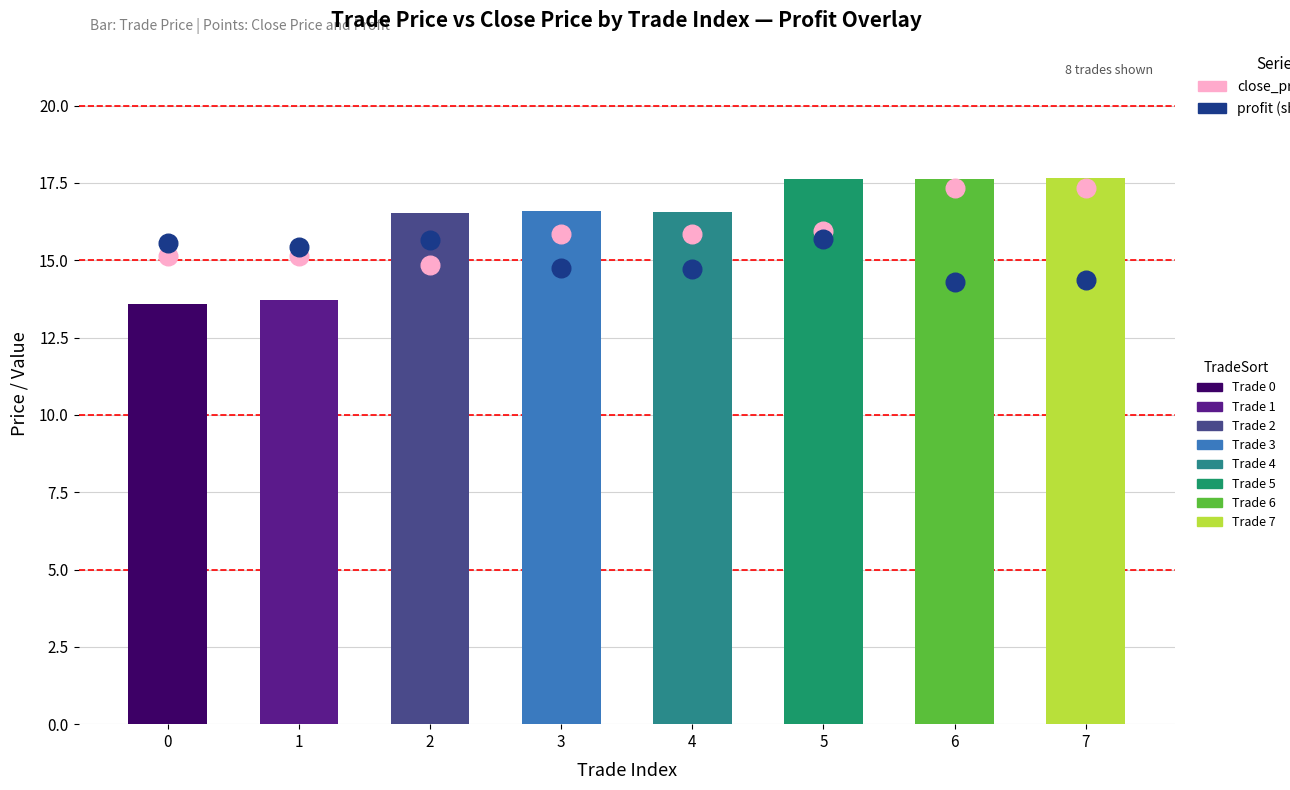

At how many categories does at least one series exceed 15?

8